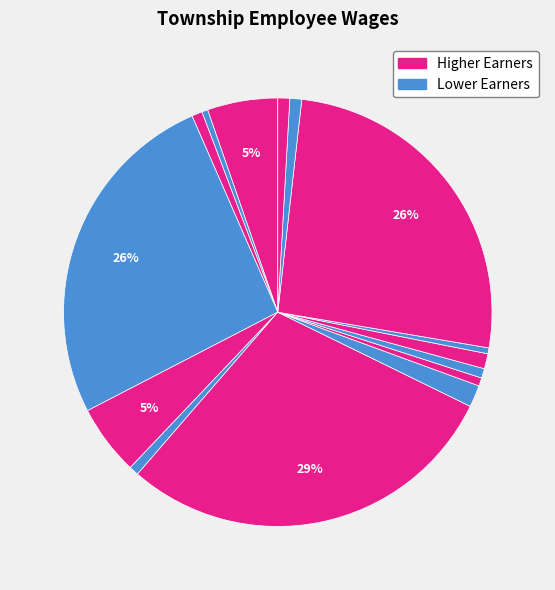

To the nearest percent, what is the average slice percentage?

7%